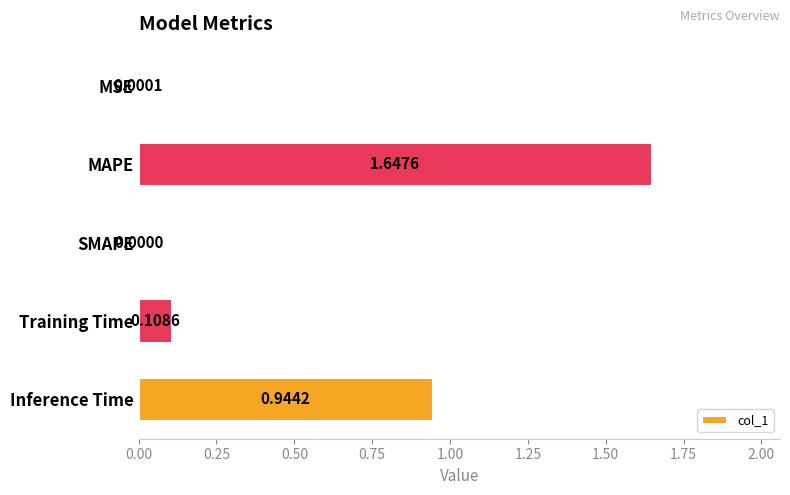

At which label is the value closest to 0?

SMAPE